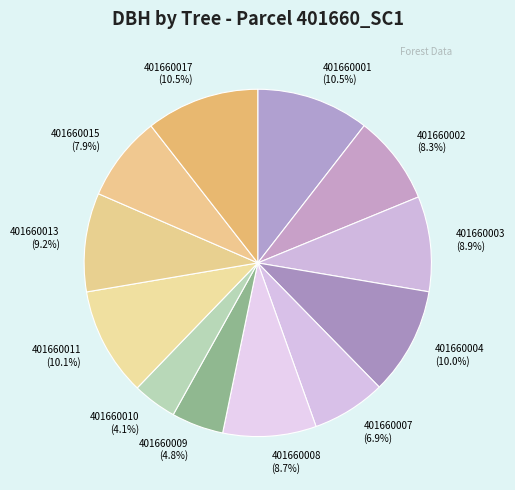

What is the total percentage of 401660013 and 401660004?

19.2%